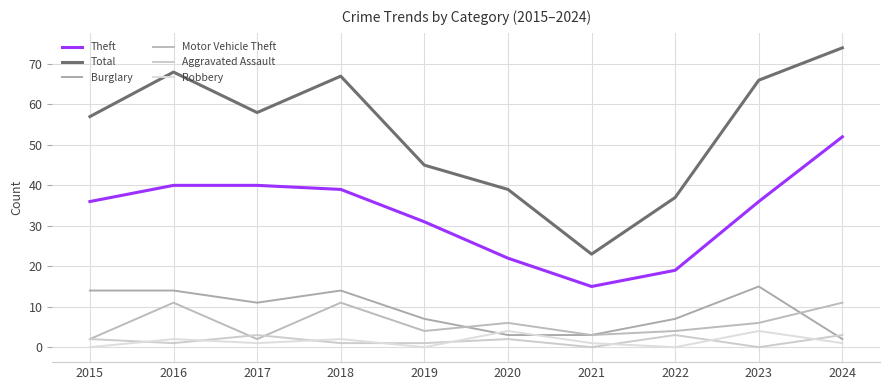

Rank the categories by Robbery value from highest to lowest.

2020, 2023, 2016, 2018, 2017, 2021, 2024, 2015, 2019, 2022